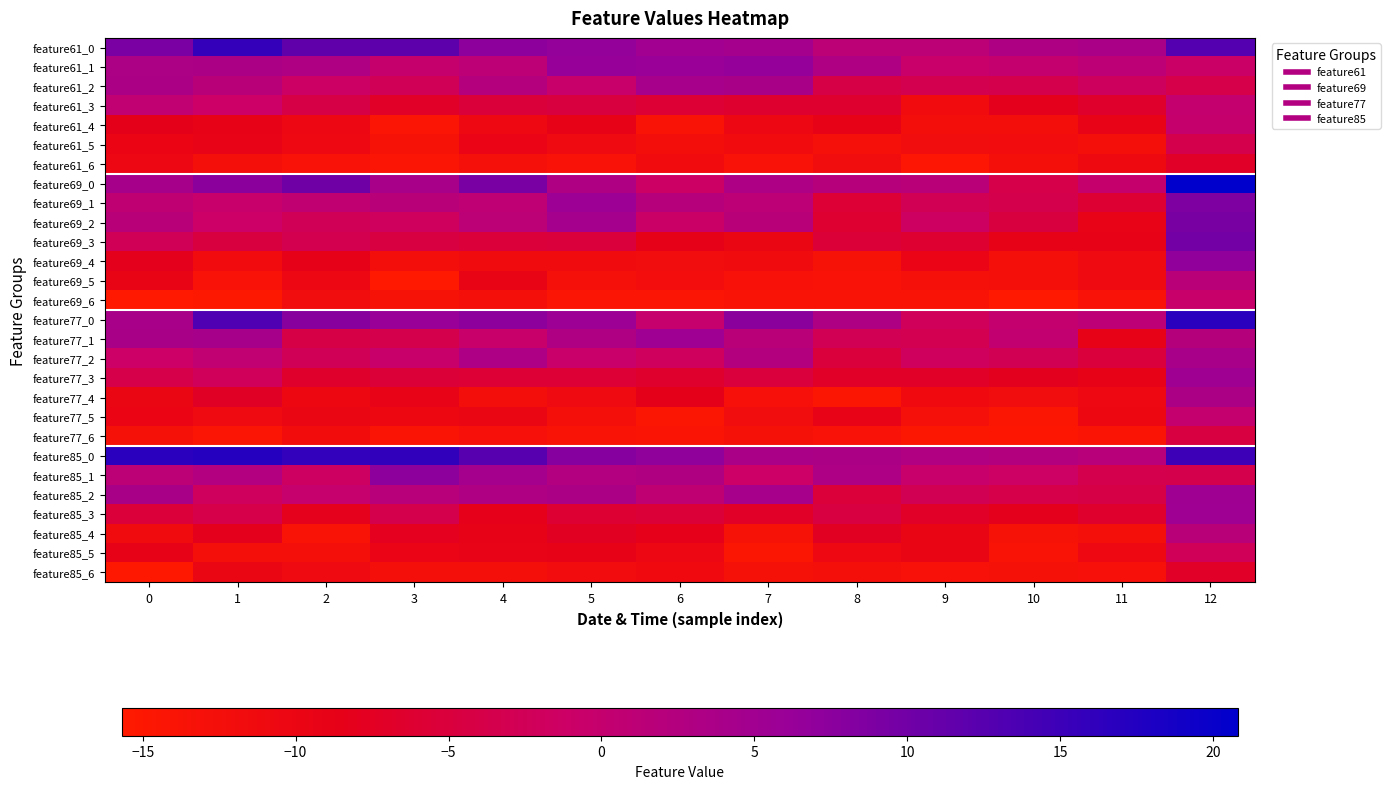

List the series in order of their peak value, highest first.

feature69_0, feature85_0, feature77_0, feature61_0, feature69_3, feature69_2, feature69_1, feature85_1, feature69_4, feature61_1, feature77_1, feature85_3, feature77_3, feature85_2, feature61_2, feature77_2, feature77_4, feature85_4, feature69_5, feature61_3, feature77_5, feature61_4, feature69_6, feature85_5, feature61_5, feature77_6, feature85_6, feature61_6